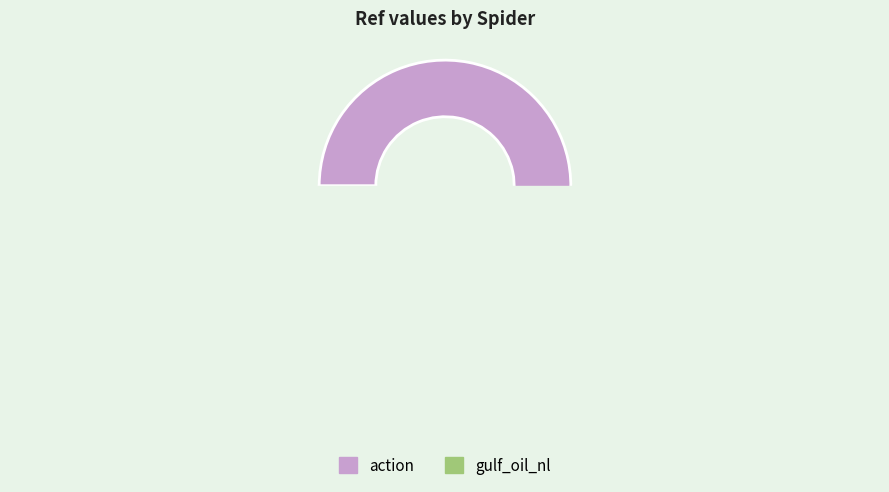

Which slice is the smallest?

gulf_oil_nl